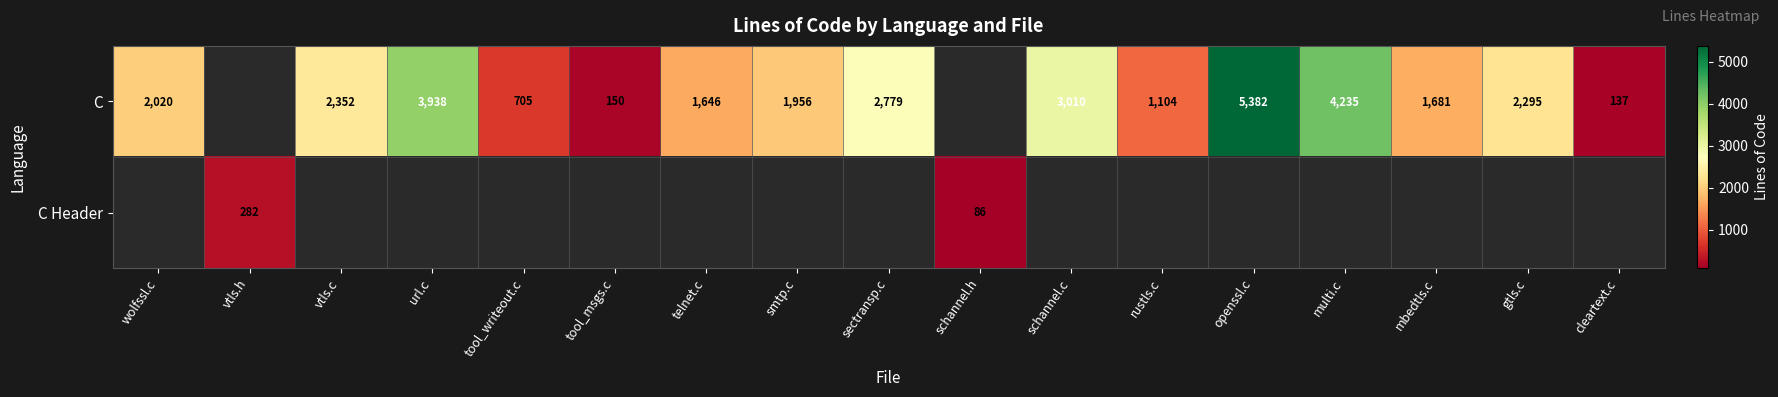

The value of C at url.c is 2061. True or false?

False